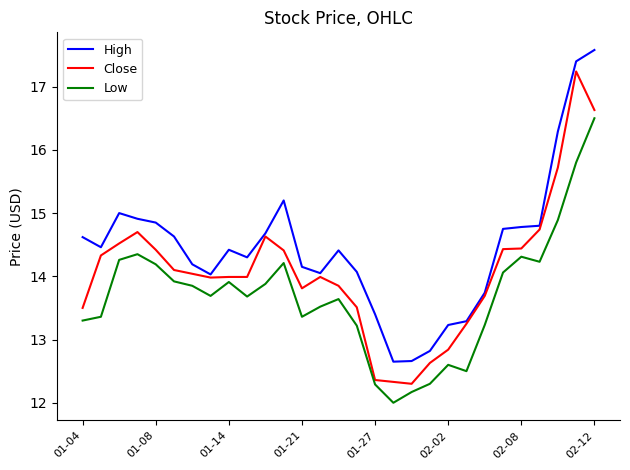

True or false: Low and High cross at least once.

False